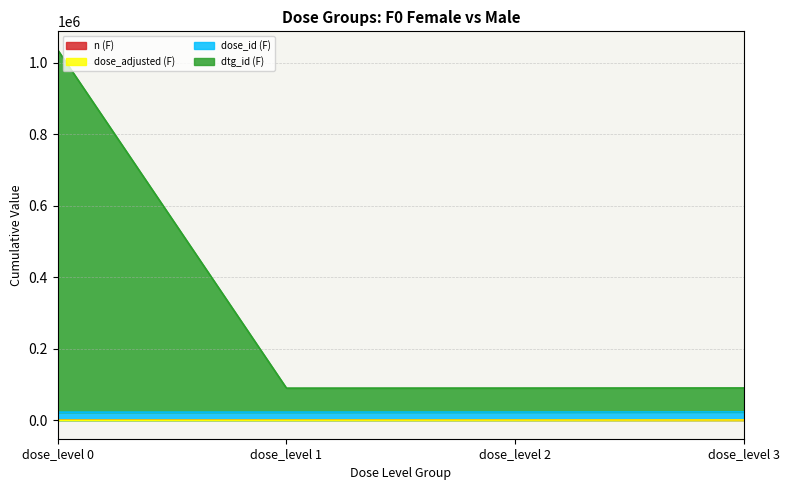

What is the spread (max minus min) of values at dose_level 0?

1035759